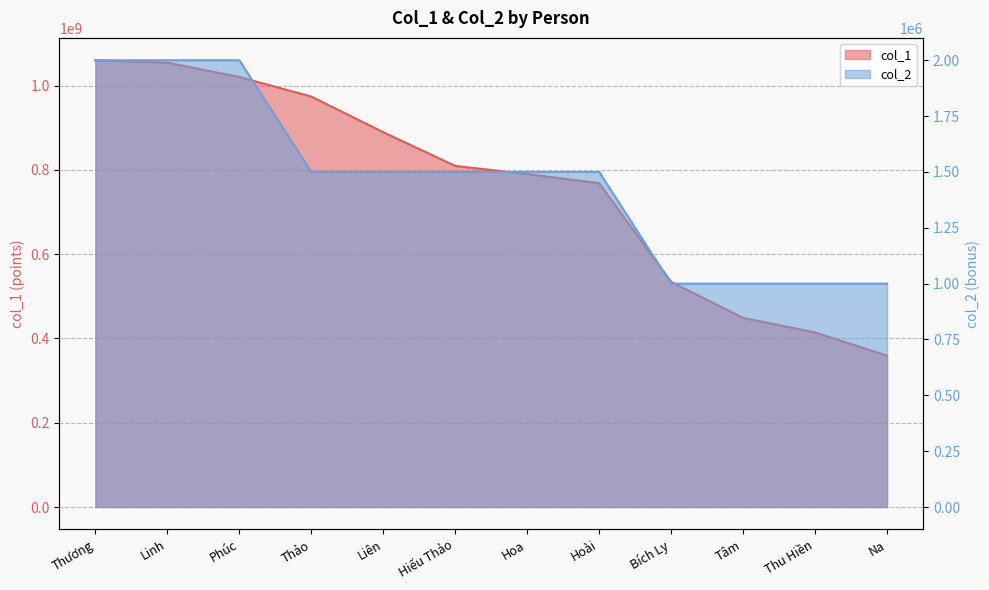

Reading left to right, what are all the values shown in this chart?

col_1: 1060280850	1054433804	1020516350	974129510	889487459	809461726	790214095	768488727	534254890	448838826	414317817	359279657
col_2: 2000000	2000000	2000000	1500000	1500000	1500000	1500000	1500000	1000000	1000000	1000000	1000000